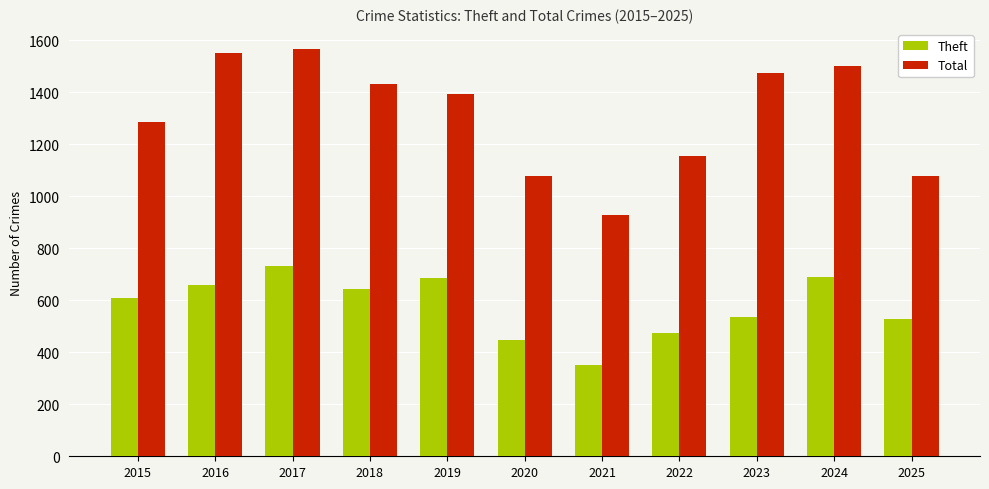

What is the smallest value displayed?

351